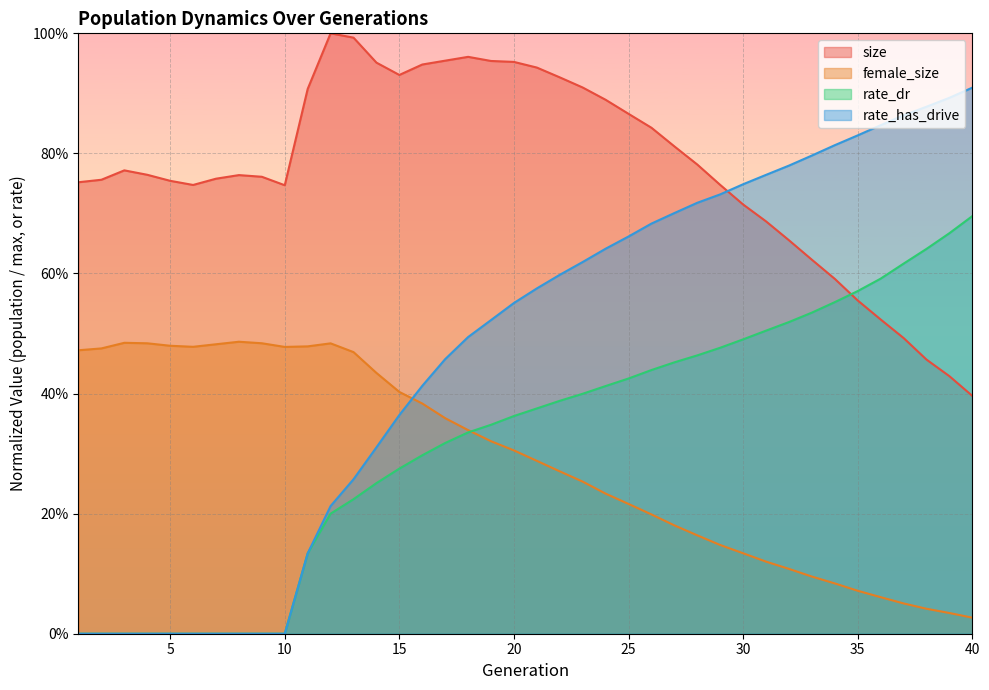

Is it true that rate_has_drive equals 0.2 at 22?

False